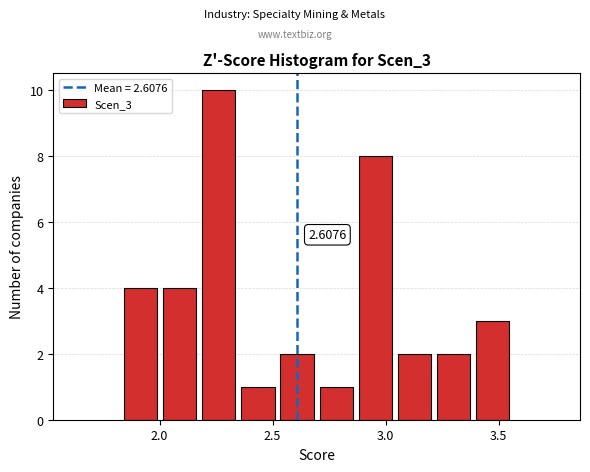

Read against the x-axis, roughly where is the centre of the tallest bar?

2.25